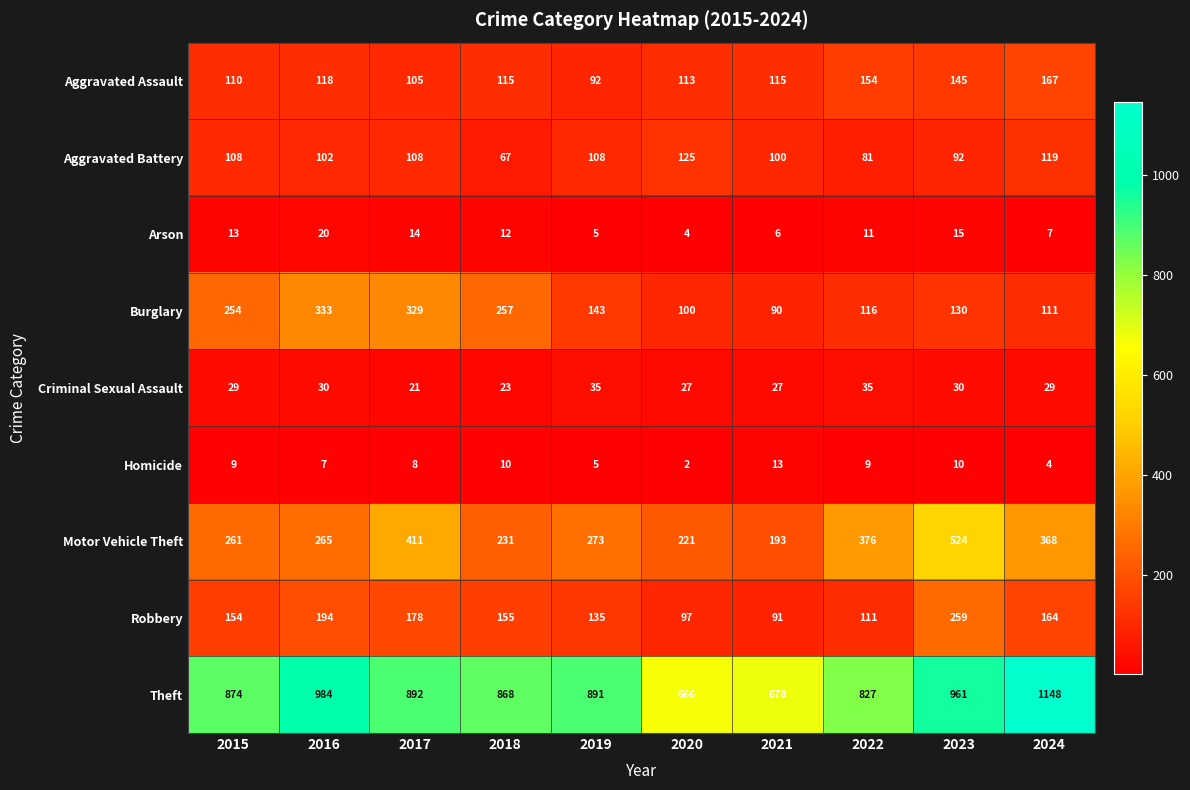

At 2022, list the series in order from smallest to largest.

Homicide, Arson, Criminal Sexual Assault, Aggravated Battery, Robbery, Burglary, Aggravated Assault, Motor Vehicle Theft, Theft